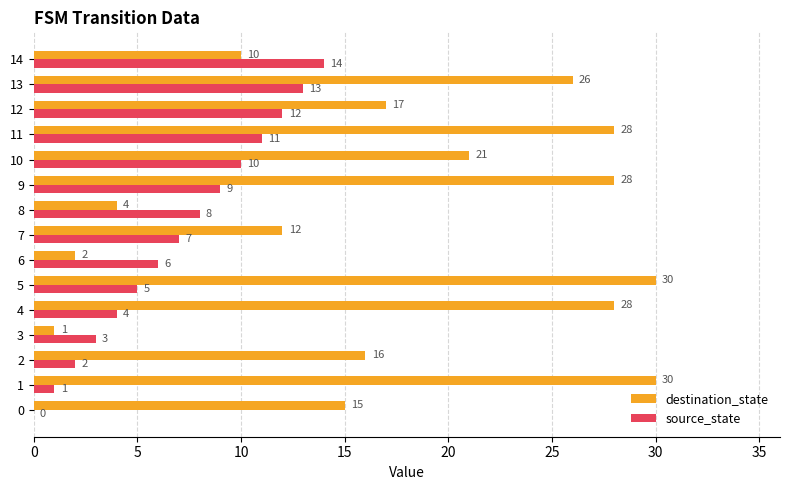

Is the value of destination_state at 7 greater than the value of source_state at 9?

Yes